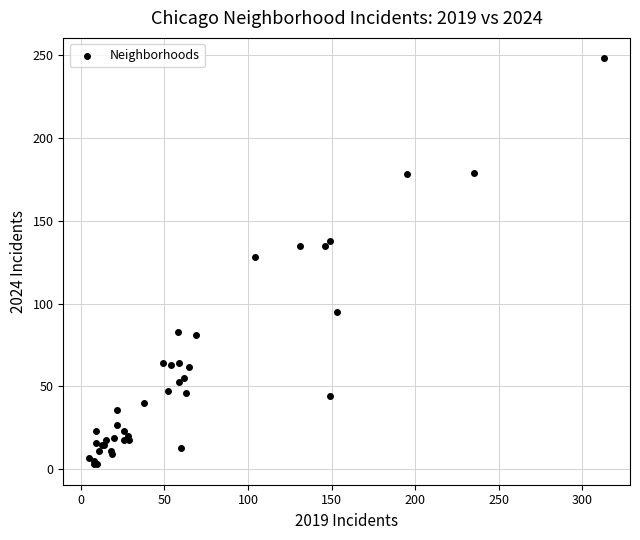

What Y value in the scatter plot is closest to 125?

128